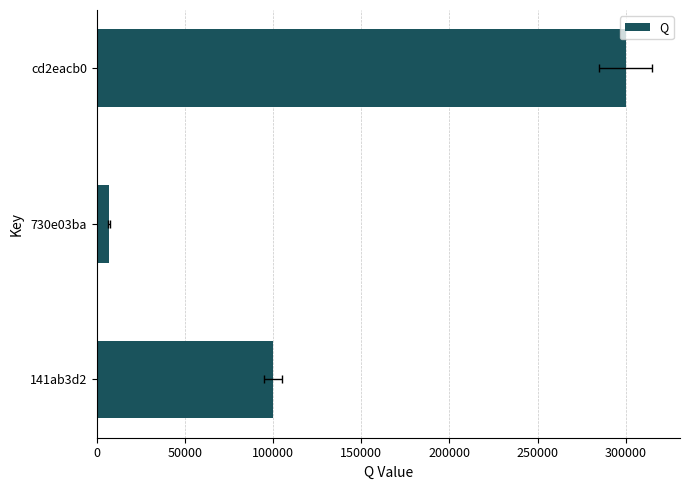

What is the value of the 2nd bar from the left?

7000